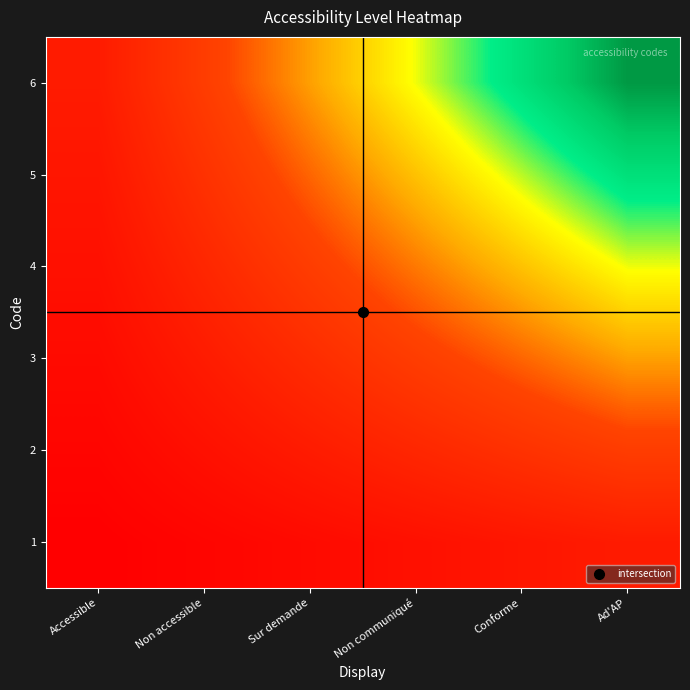

List the series in order of their overall mean, lowest first.

1, 2, 3, 4, 5, 6